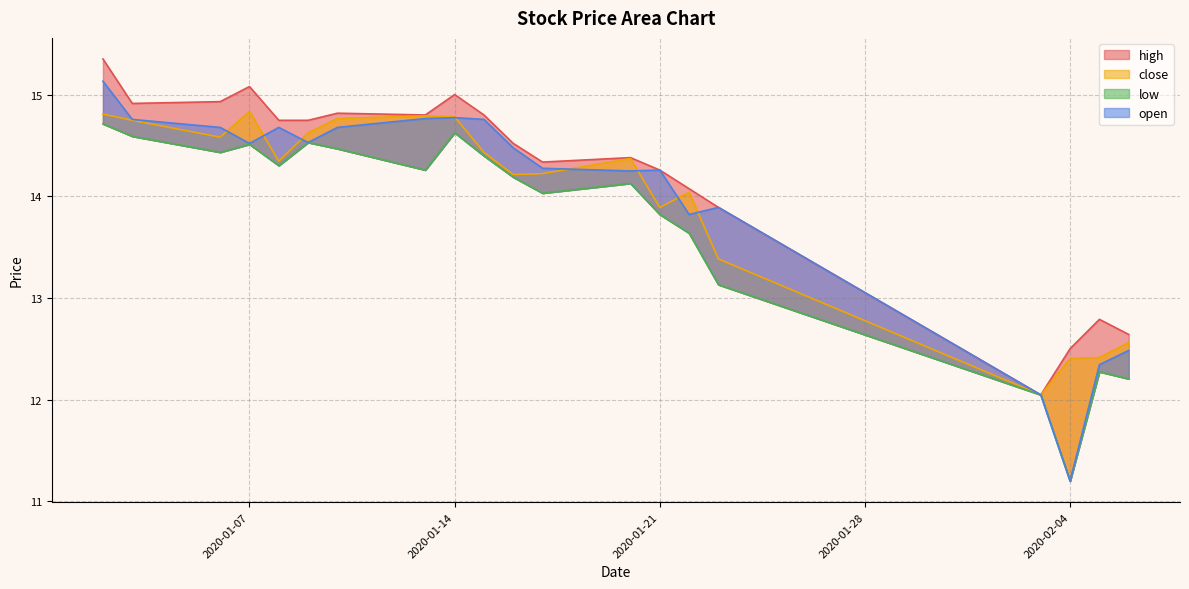

Is it true that low equals 14.0 at 2020-01-17?

True